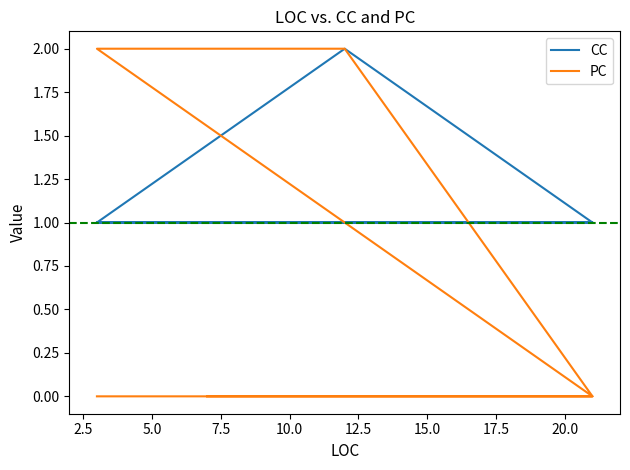

Is it true that CC equals 2 at 7.5?

False